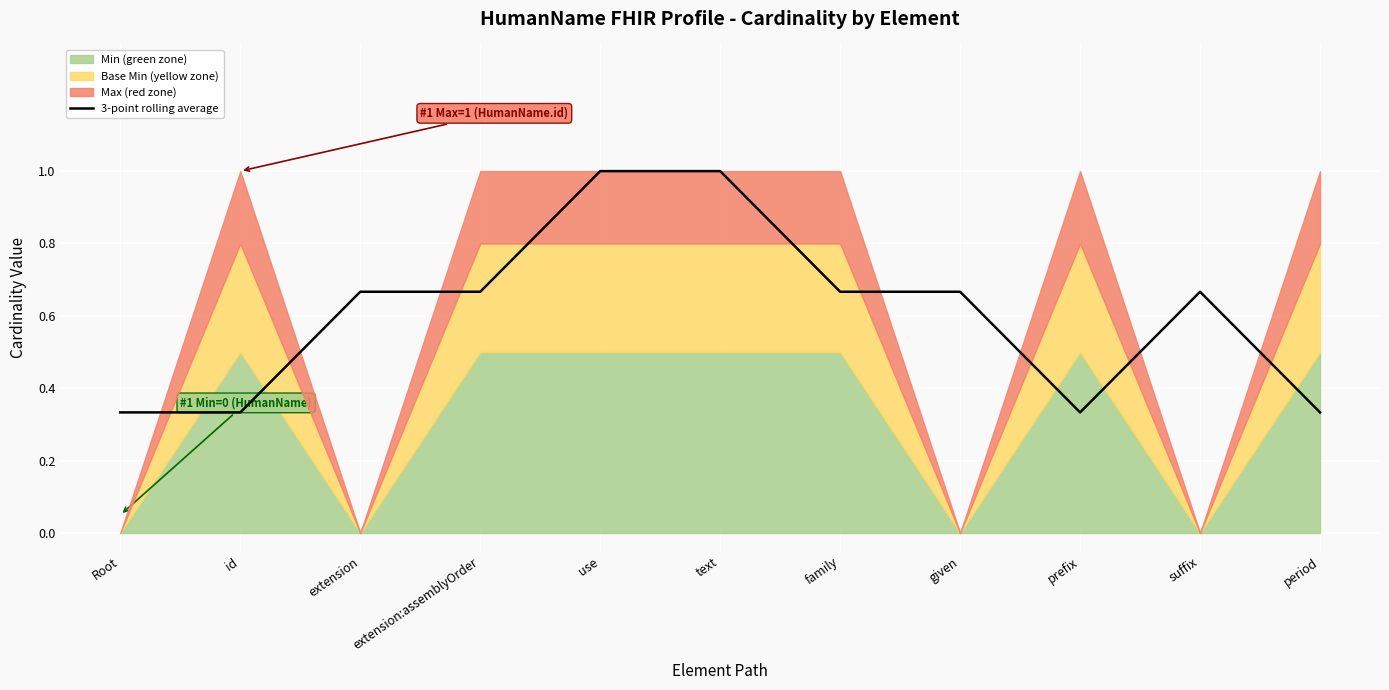

What is the maximum value shown in the chart?

1.0